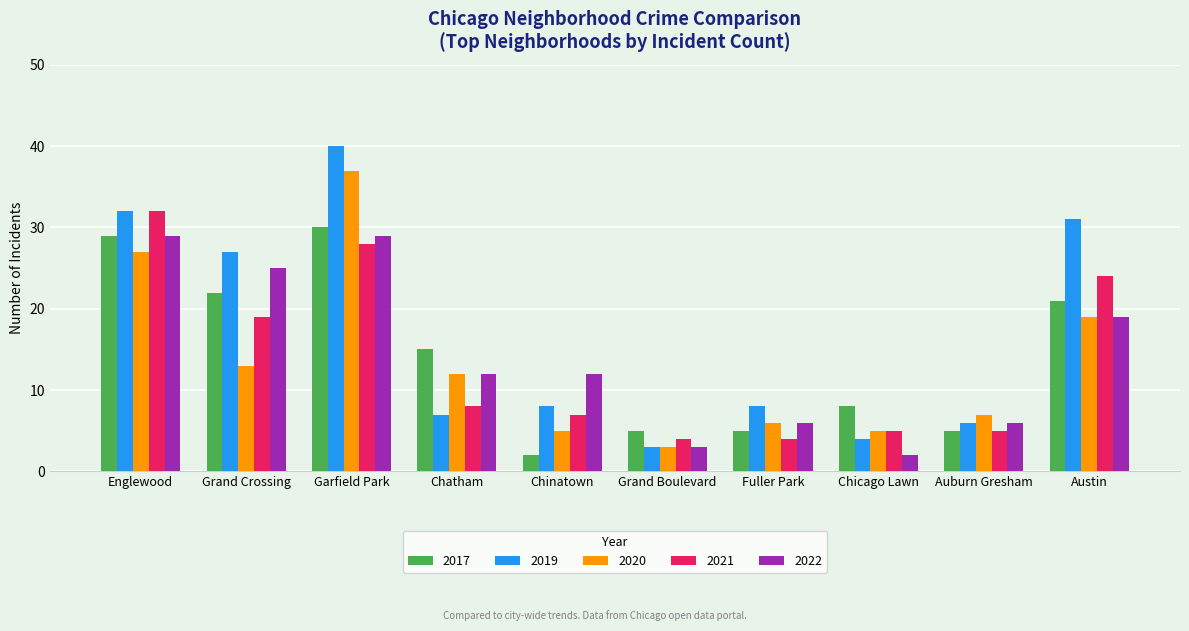

Which series has the largest range (max minus min)?

2019